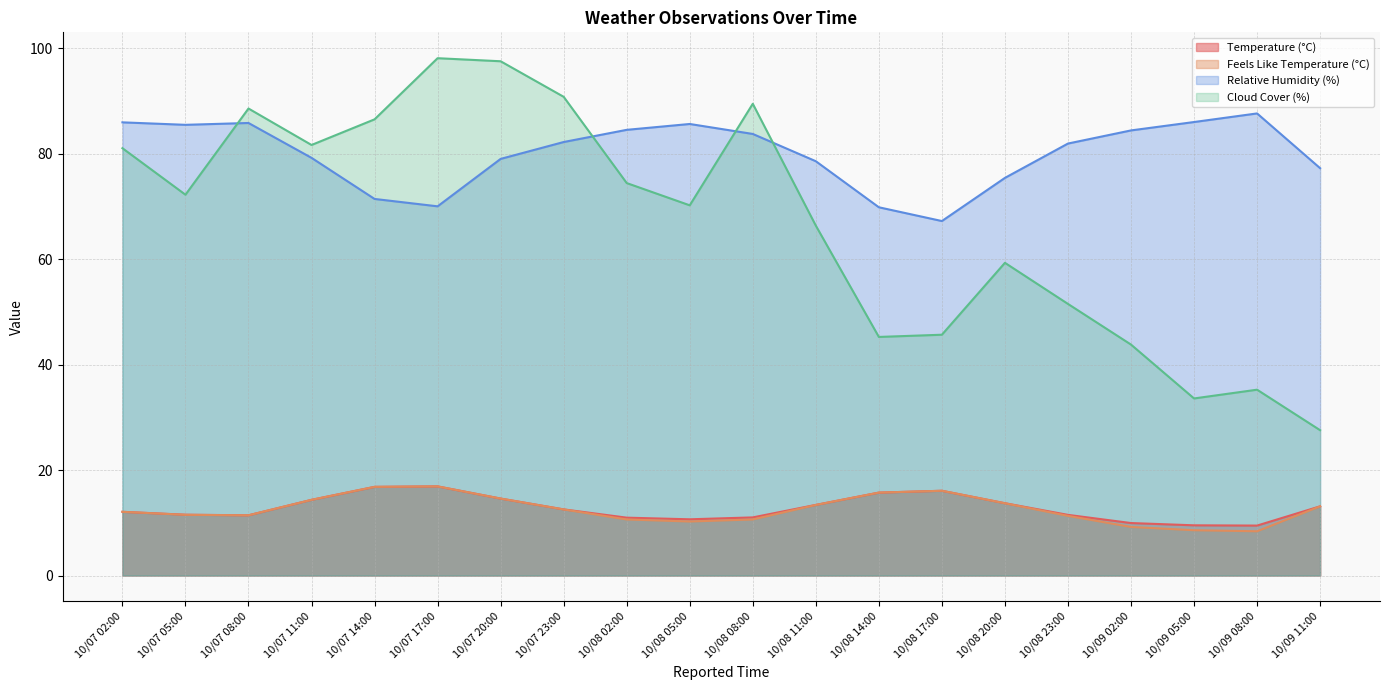

What is the label of the 12th point from the left?

10/08 11:00